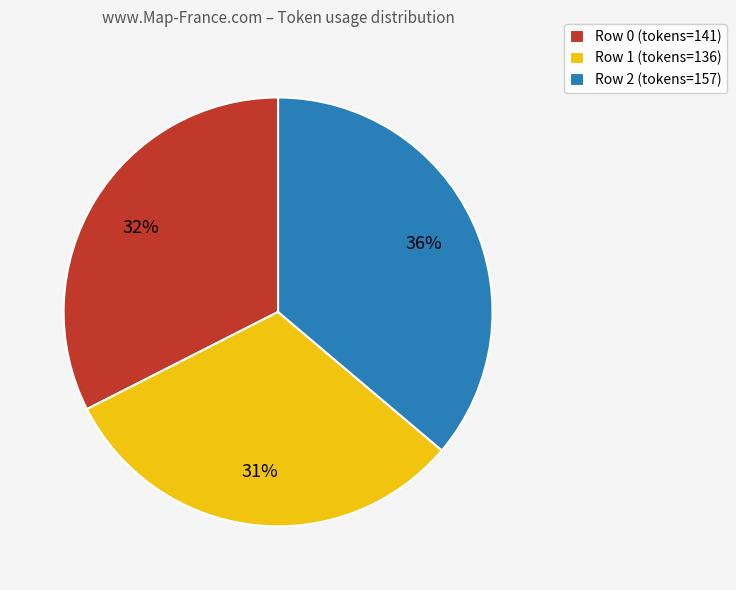

Is it true that Row 2 (tokens=157) is 25% of the pie?

False